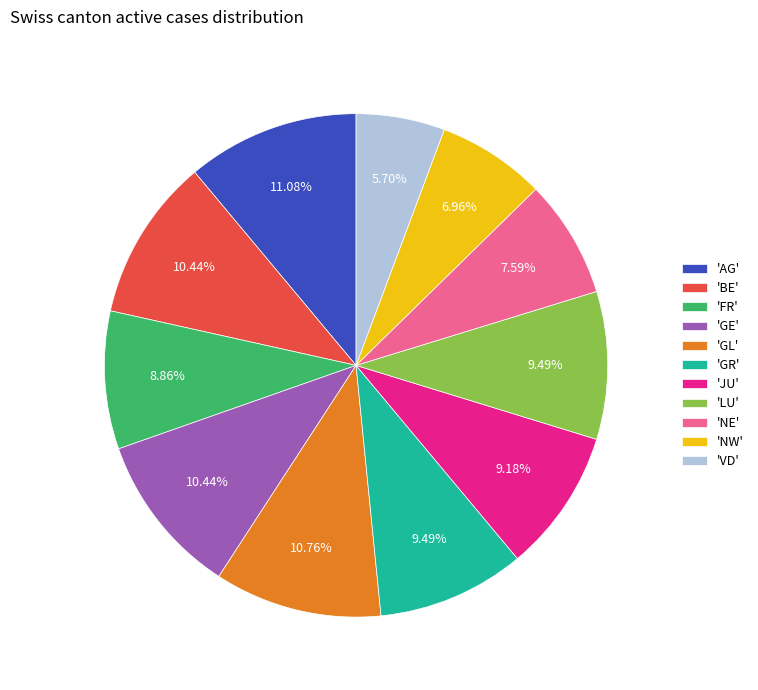

Does any single category account for the majority?

No